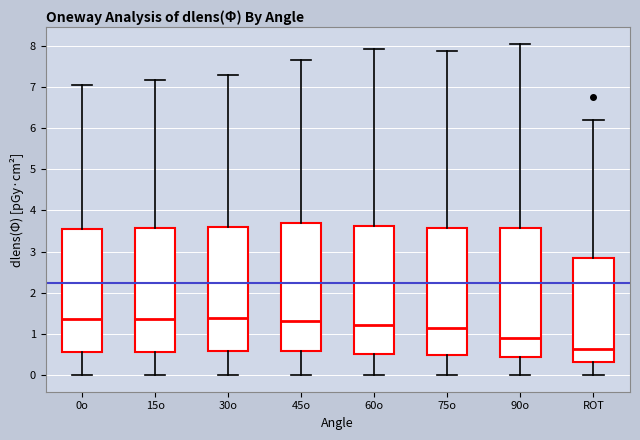

Which box has the lowest median line?

ROT